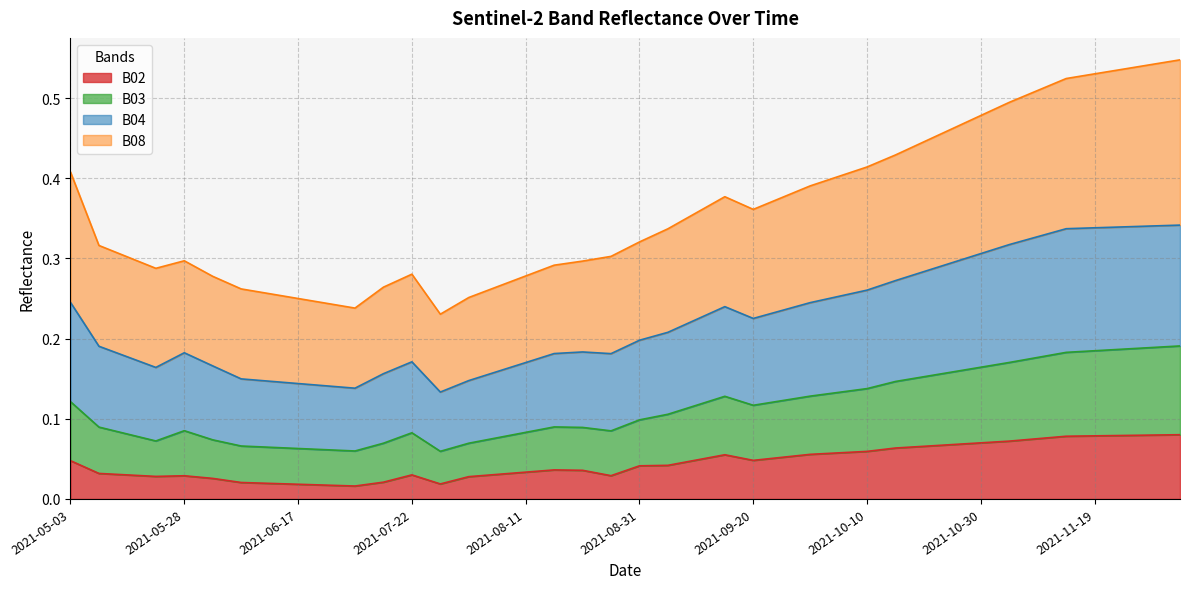

The value of B02 at 2021-07-27 is 0.0. True or false?

False